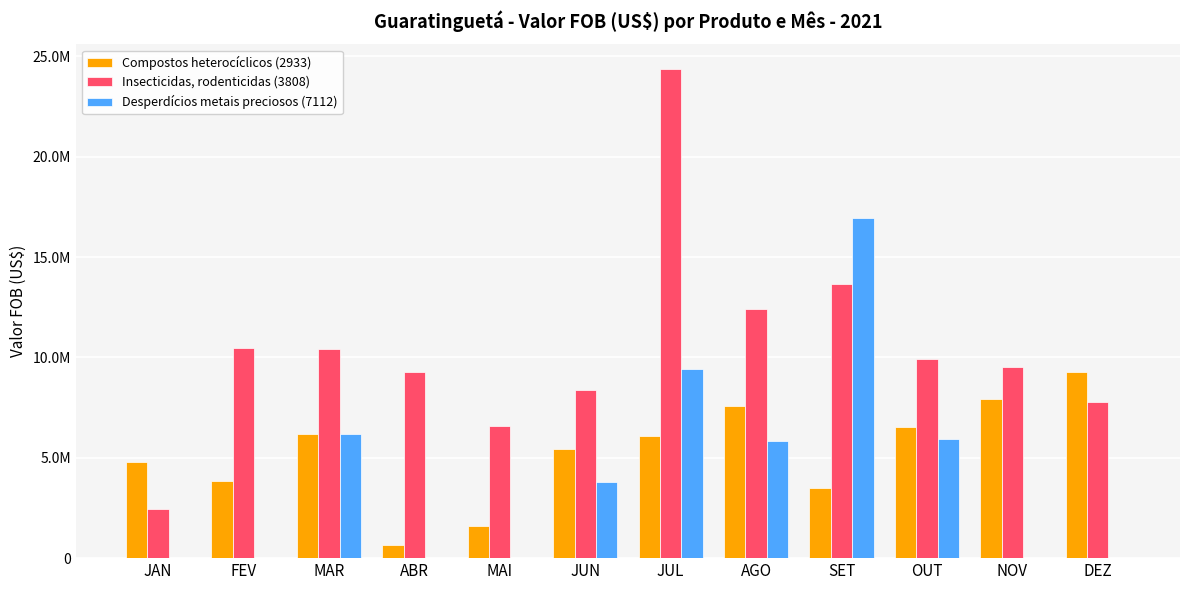

Is the value of Insecticidas, rodenticidas (3808) at ABR greater than the value of Compostos heterocíclicos (2933) at ABR?

Yes